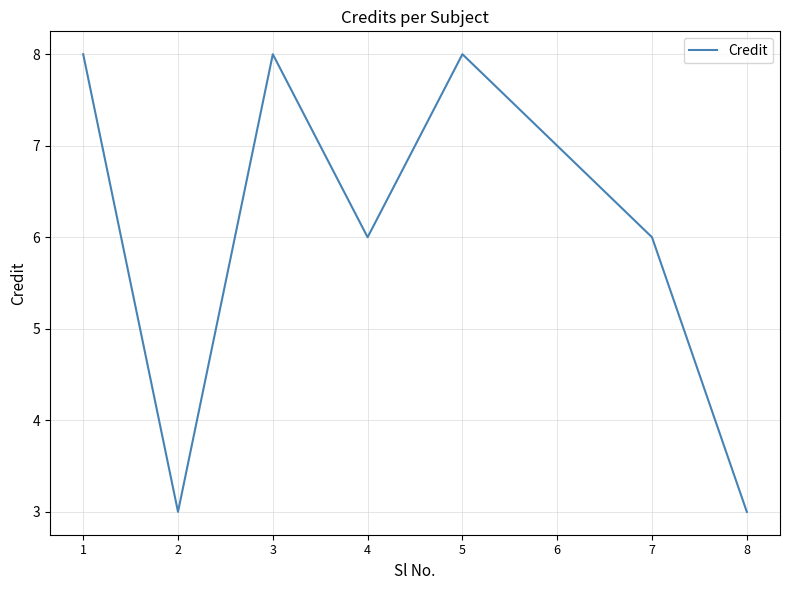

At which category does the data reach its first local peak?

3